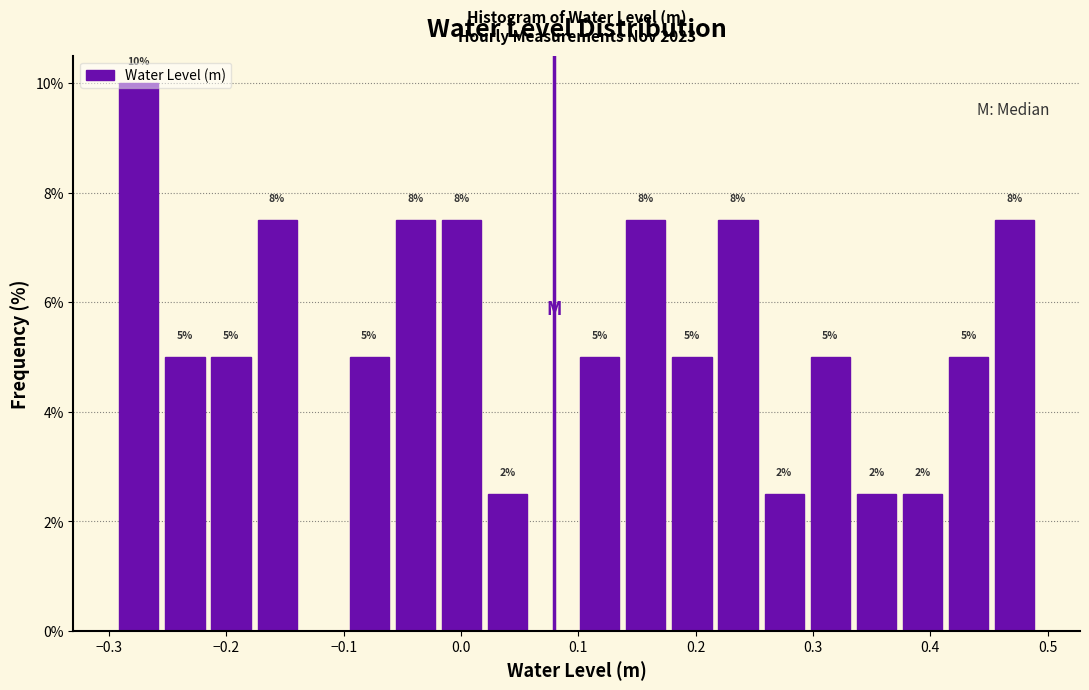

Around what value on the x-axis is the tallest bar? Give the approximate position of its centre, as read against the axis.

-0.27